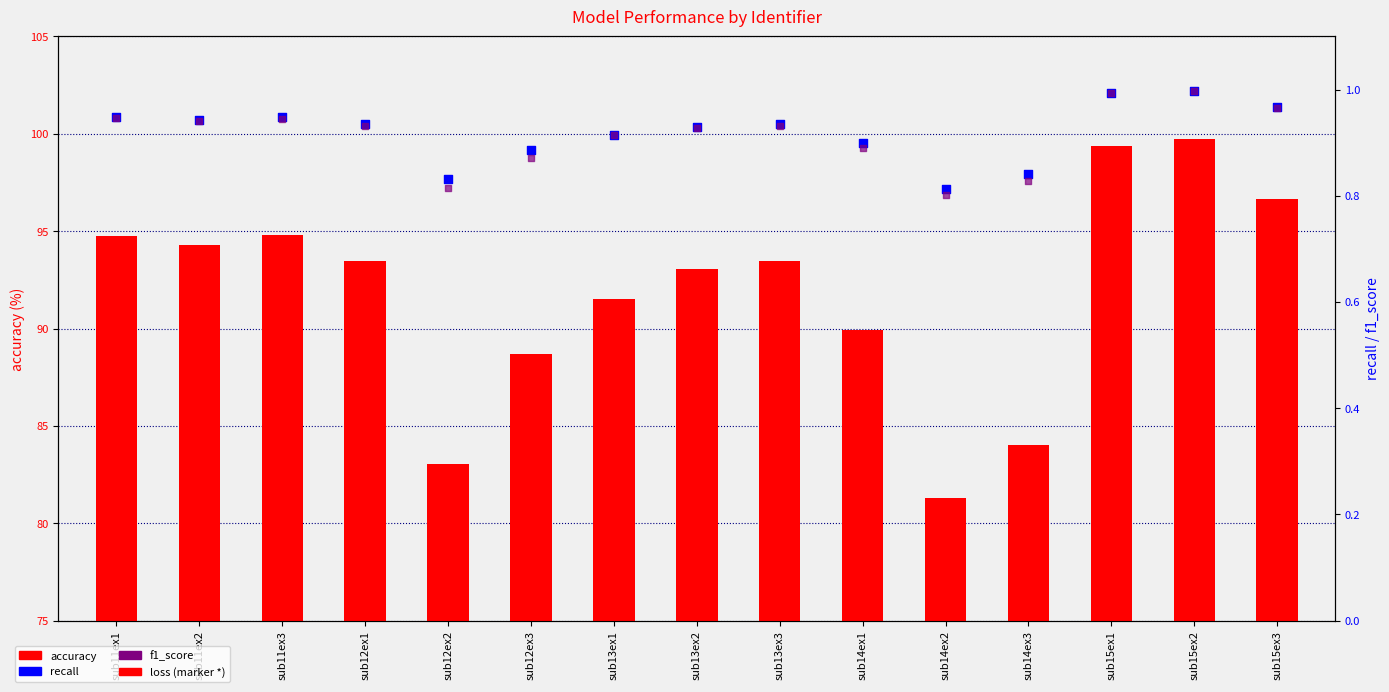

Which series has the widest spread of Y values?

accuracy